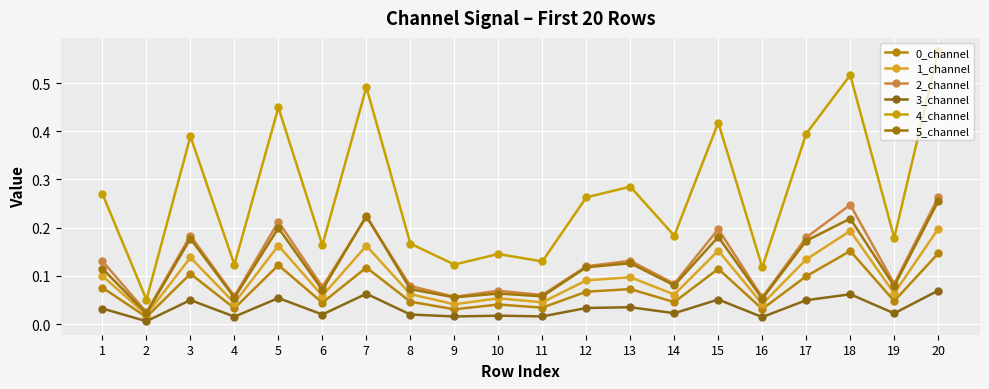

How many lines are shown in the chart?

6